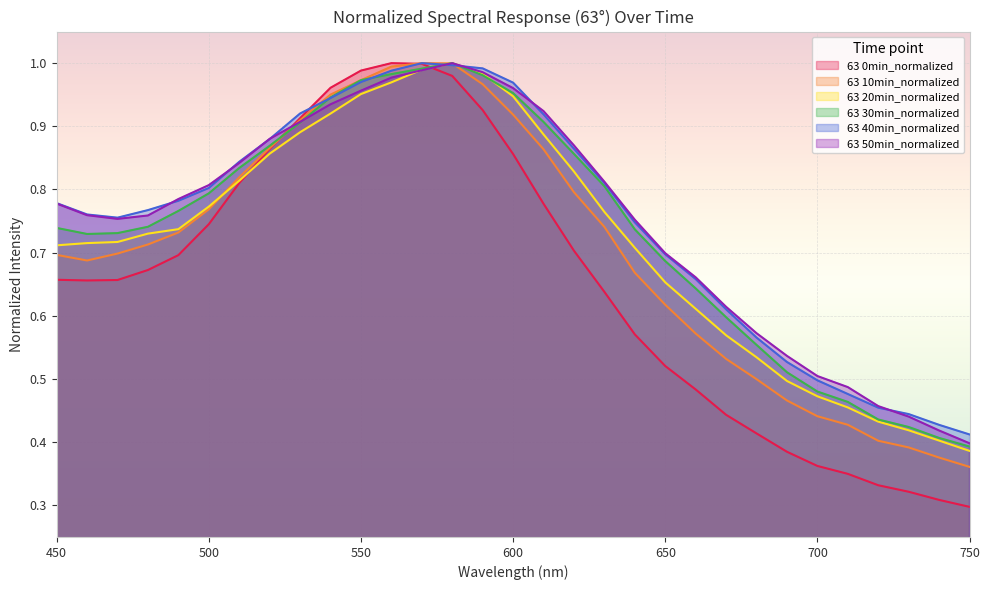

How many lines are shown in the chart?

6